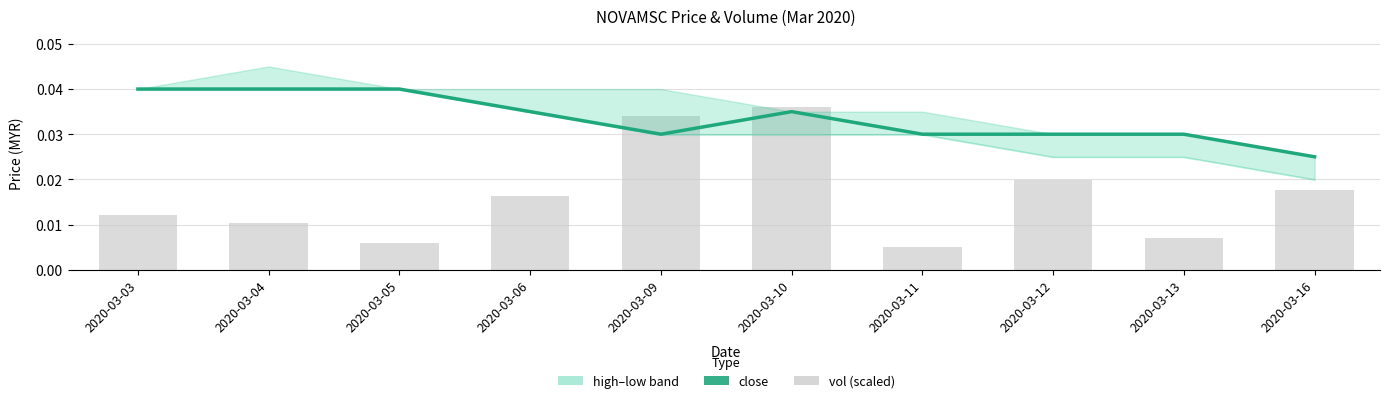

Between 2020-03-16 and 2020-03-03, which is larger?

2020-03-03